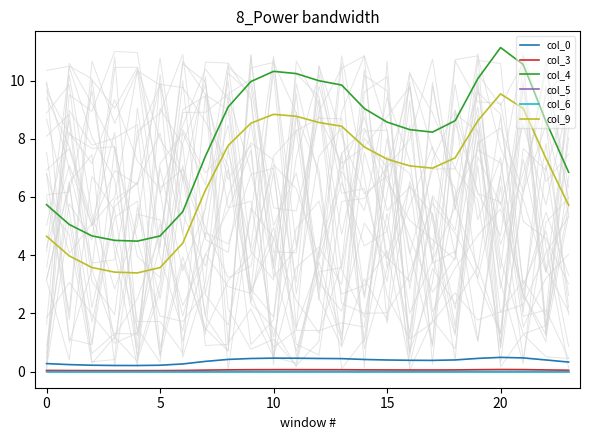

What is the total value across all series at 16?

15.8